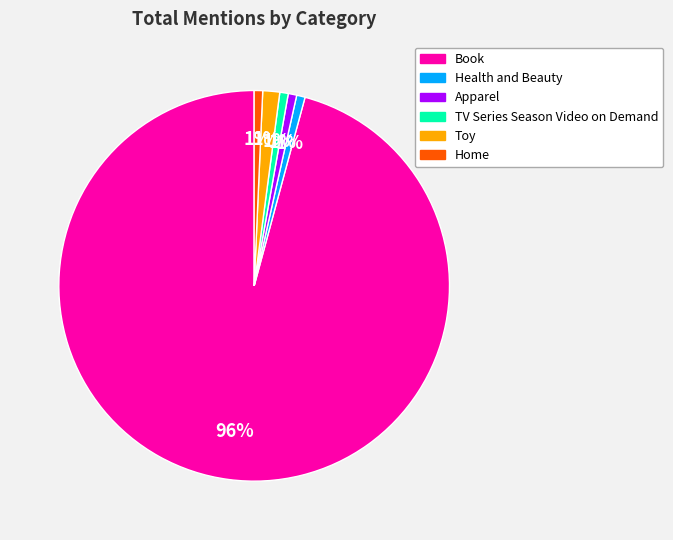

Which category has the biggest portion of the pie?

Book